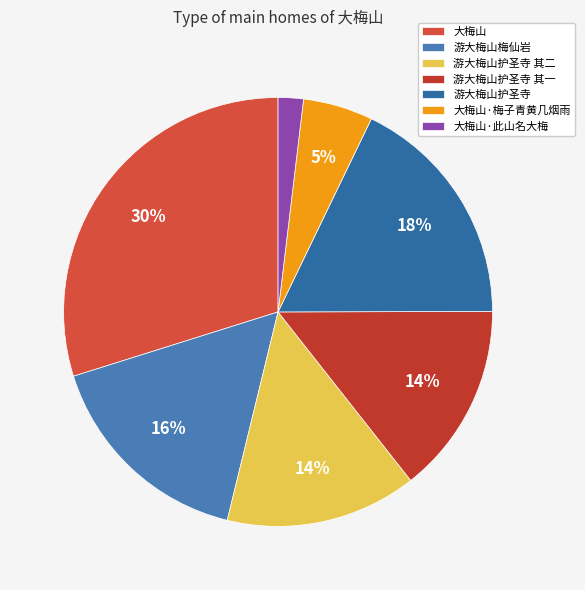

Approximately how many times larger is the value at 大梅山 compared to 大梅山·梅子青黄几烟雨?

5.7